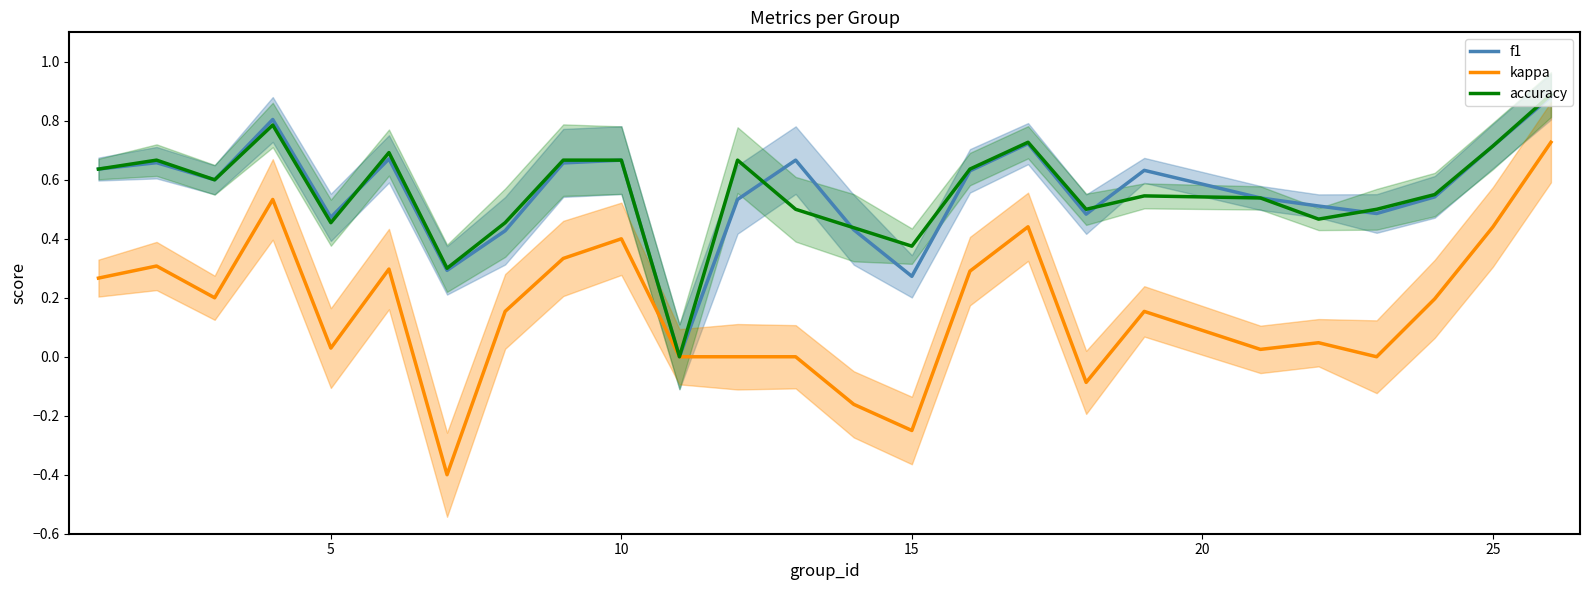

What is the lowest value of the kappa series?

-0.4